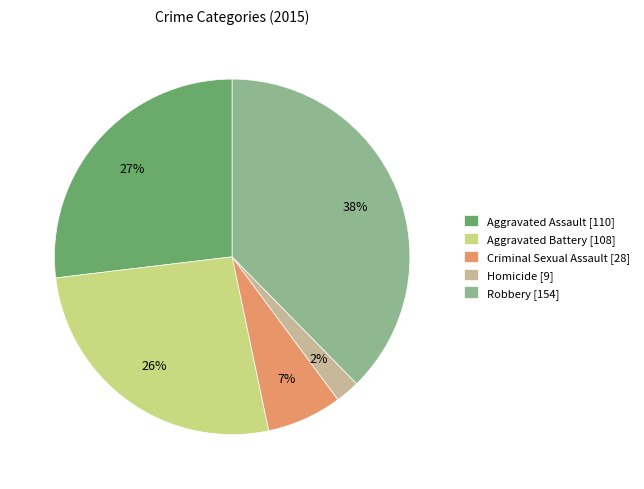

What is the ratio of the value at Homicide to the value at Robbery?

0.1